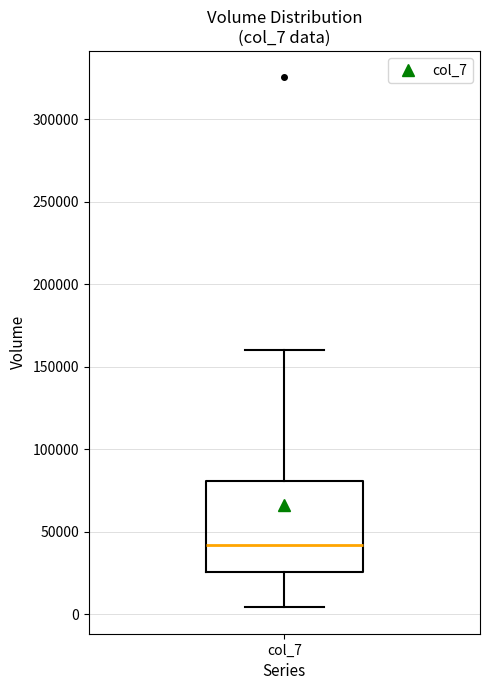

Read this box plot against the y-axis: the position of the median line, the range covered by the box, and the ends of both whiskers. The values are not printed on the chart, so give them approximately, as read against the axis.

median 40000, box 25000 to 80000, whiskers 5000 to 160000